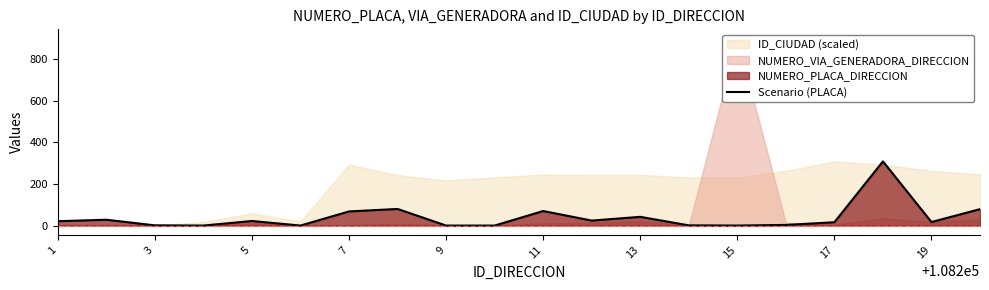

Which has a higher value, 11 or 12?

12